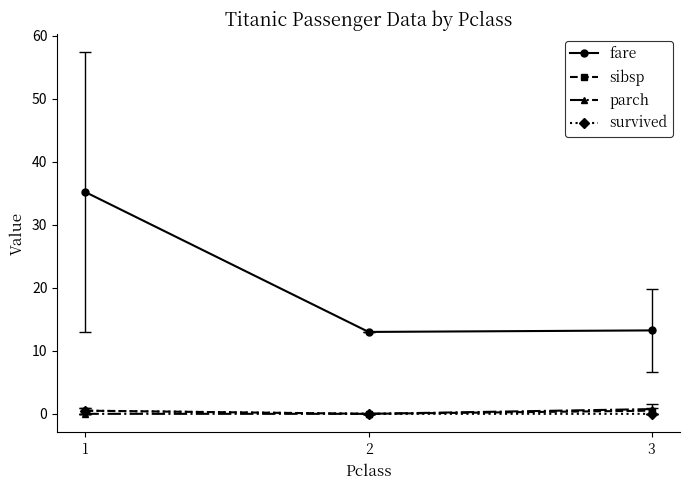

What are all the series names shown in the legend?

fare, sibsp, parch, survived